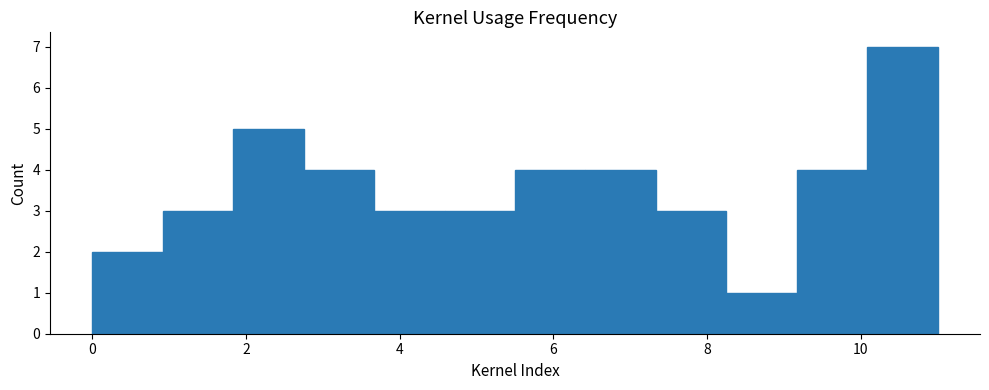

What is the height of the bar covering 7.4 to 8.2 on the x-axis? Neither the bar edges nor the heights are printed on the chart, so give them approximately, as read against the axes.

3